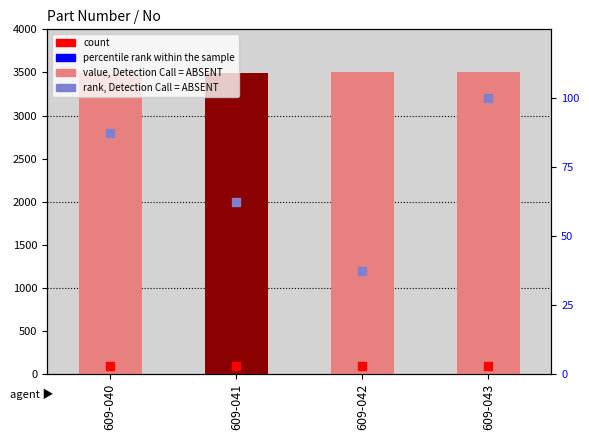

What is the total value across all series at 609-041?

3564.5